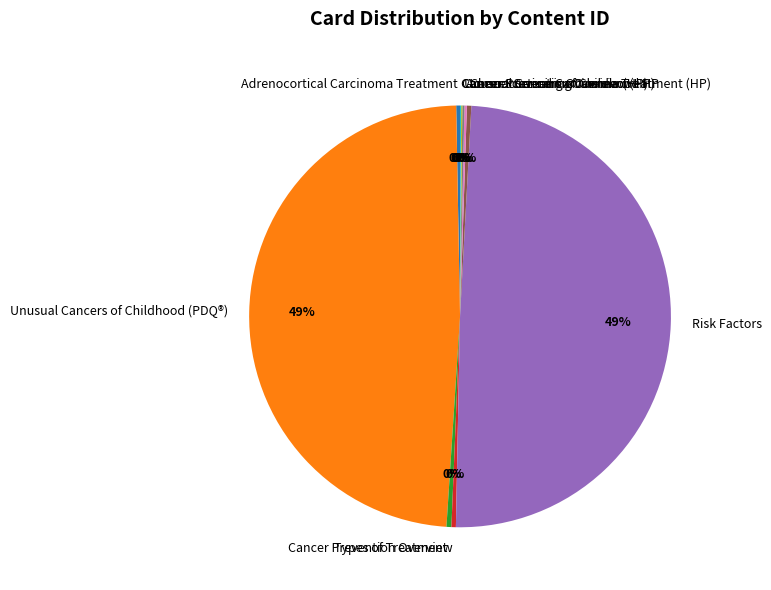

To the nearest percent, what is the average slice percentage?

10%